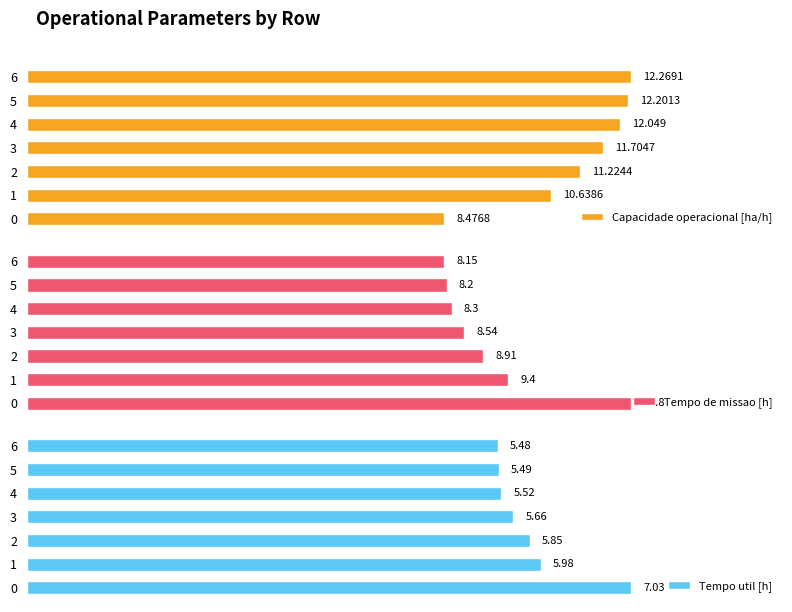

The Capacidade operacional [ha/h] series shows 8.5 at 0. True or false?

True